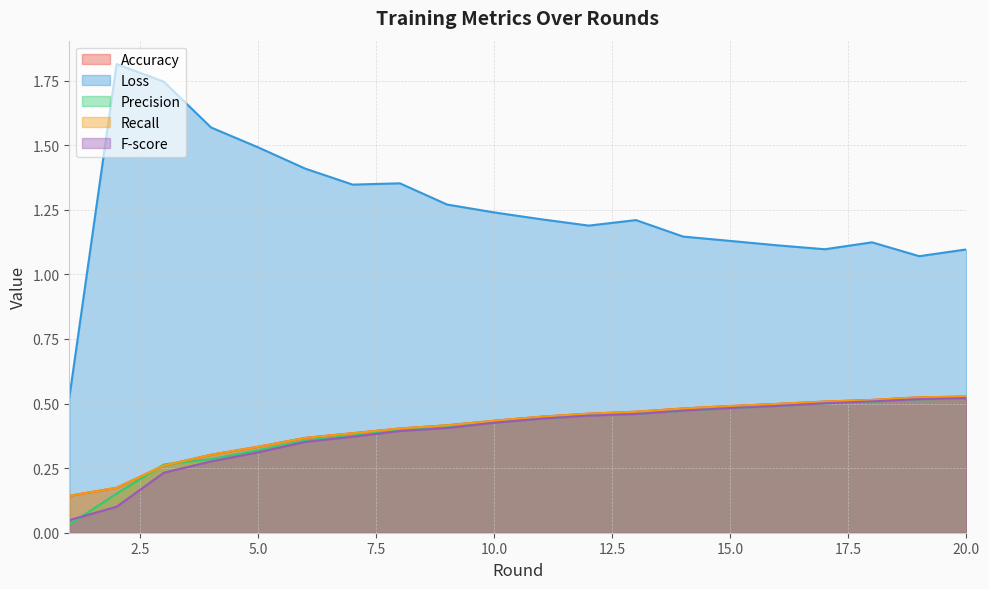

Reading left to right, transcribe all the data shown in this chart.

Accuracy: 1=0.1	2=0.2	3=0.3	4=0.3	5=0.3	6=0.4	7=0.4	8=0.4	9=0.4	10=0.4	11=0.4	12=0.5	13=0.5	14=0.5	15=0.5	16=0.5	17=0.5	18=0.5	19=0.5	20=0.5
Loss: 1=0.5	2=1.8	3=1.7	4=1.6	5=1.5	6=1.4	7=1.3	8=1.4	9=1.3	10=1.2	11=1.2	12=1.2	13=1.2	14=1.1	15=1.1	16=1.1	17=1.1	18=1.1	19=1.1	20=1.1
Precision: 1=0.0	2=0.2	3=0.3	4=0.3	5=0.3	6=0.4	7=0.4	8=0.4	9=0.4	10=0.4	11=0.4	12=0.5	13=0.5	14=0.5	15=0.5	16=0.5	17=0.5	18=0.5	19=0.5	20=0.5
Recall: 1=0.1	2=0.2	3=0.3	4=0.3	5=0.3	6=0.4	7=0.4	8=0.4	9=0.4	10=0.4	11=0.4	12=0.5	13=0.5	14=0.5	15=0.5	16=0.5	17=0.5	18=0.5	19=0.5	20=0.5
F-score: 1=0.0	2=0.1	3=0.2	4=0.3	5=0.3	6=0.4	7=0.4	8=0.4	9=0.4	10=0.4	11=0.4	12=0.5	13=0.5	14=0.5	15=0.5	16=0.5	17=0.5	18=0.5	19=0.5	20=0.5